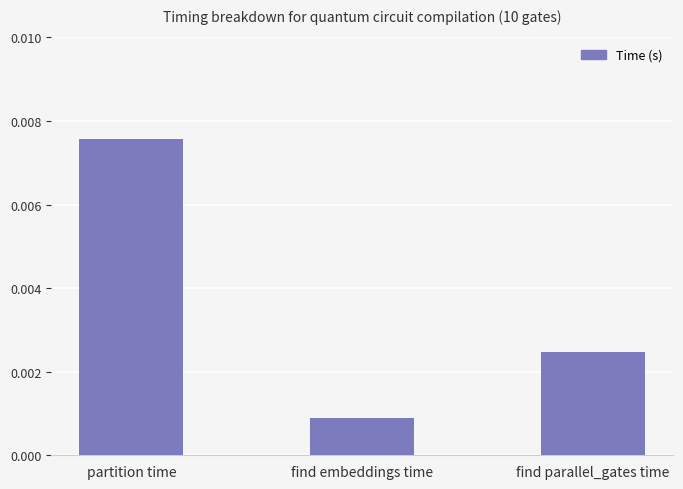

At which category does the chart reach its peak across all series?

partition time